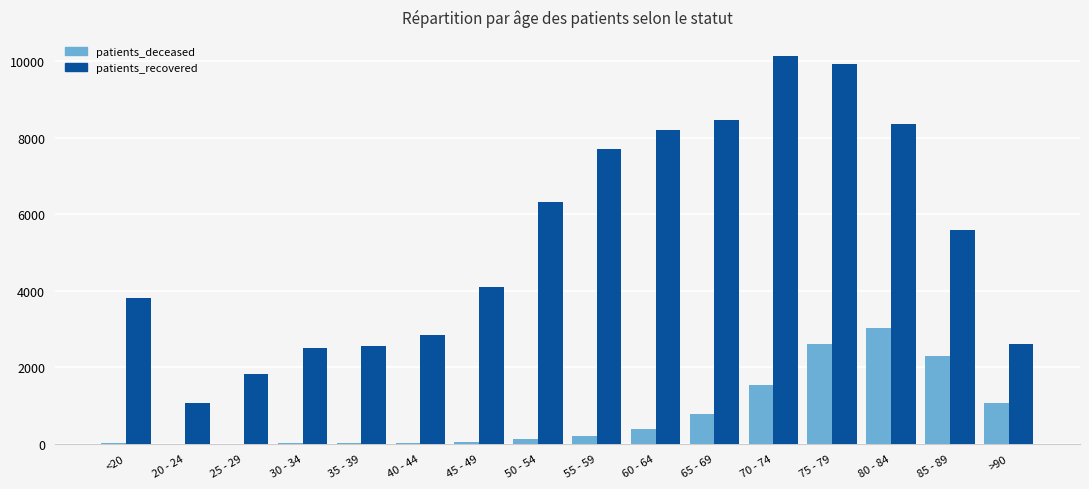

Which series has the widest spread of values?

patients_recovered